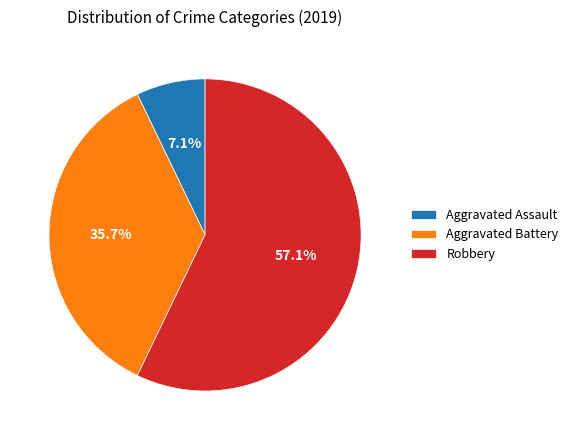

How many segments does this pie chart have?

3